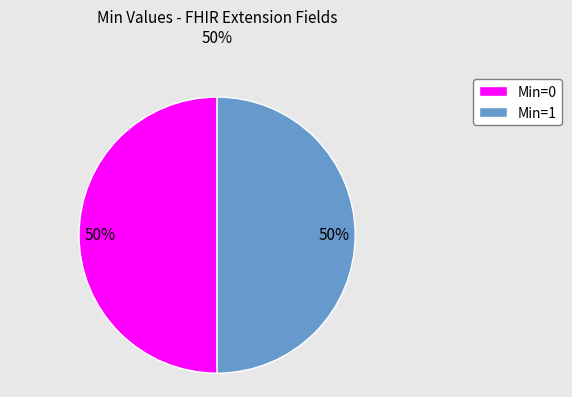

To the nearest percent, what is the average slice percentage?

50%